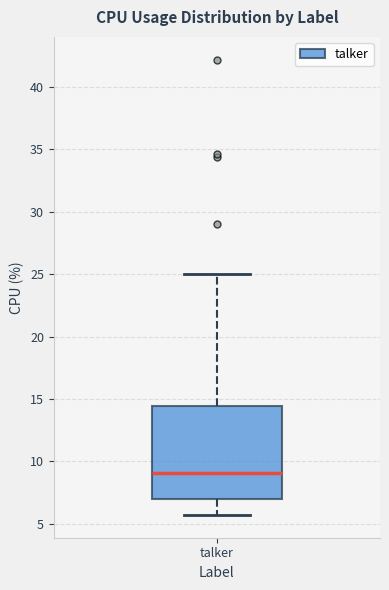

Read this box plot against the y-axis: the position of the median line, the range covered by the box, and the ends of both whiskers. The values are not printed on the chart, so give them approximately, as read against the axis.

median 9.0, box 7.0 to 14.5, whiskers 5.5 to 25.0